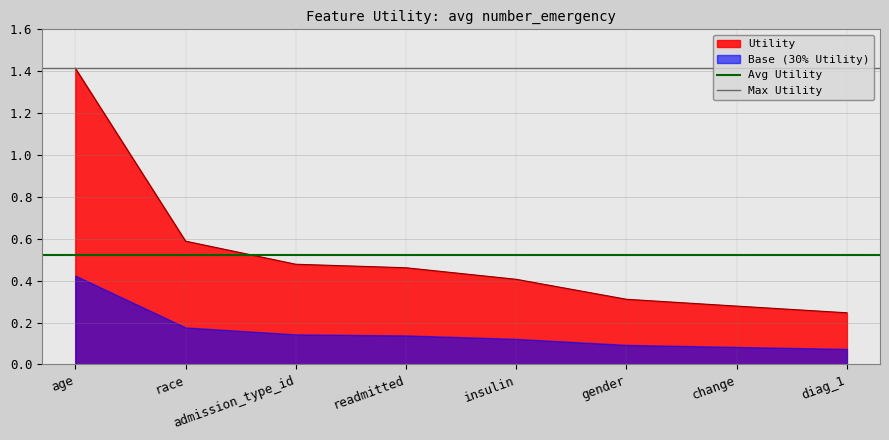

How many lines are shown in the chart?

2